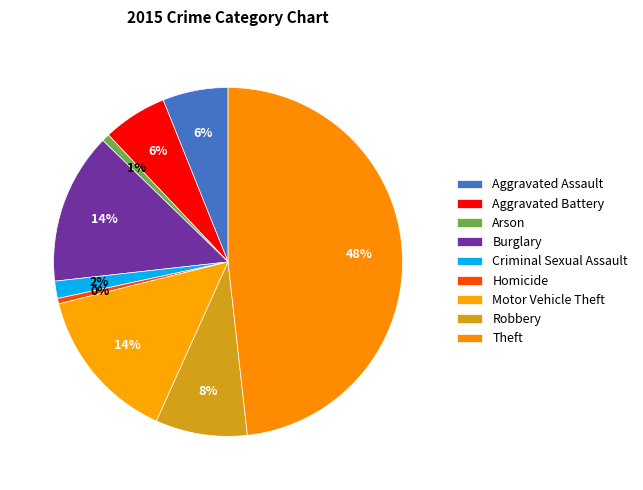

Is Aggravated Assault the majority of the pie?

No